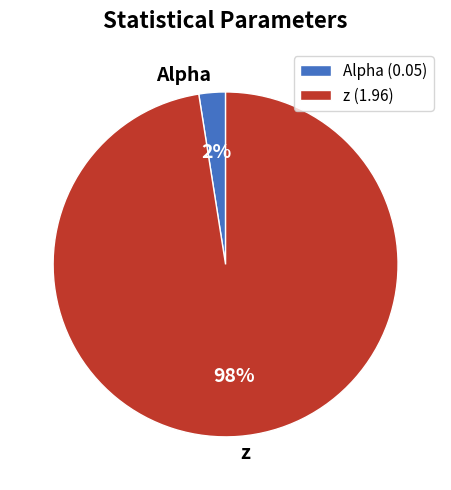

To the nearest percent, what is the combined percentage of Alpha and z?

100%